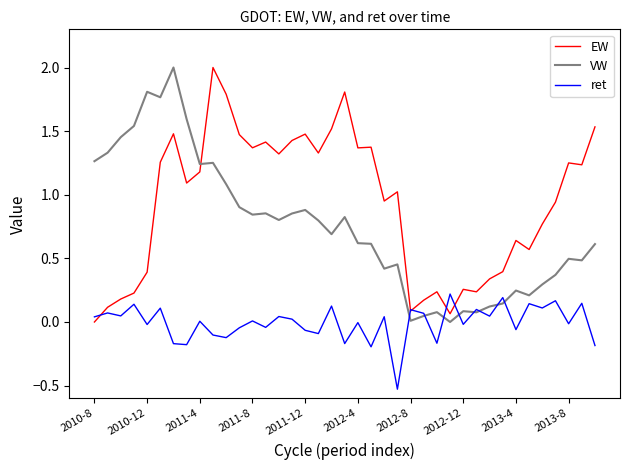

Which series has the largest total across all categories?

EW